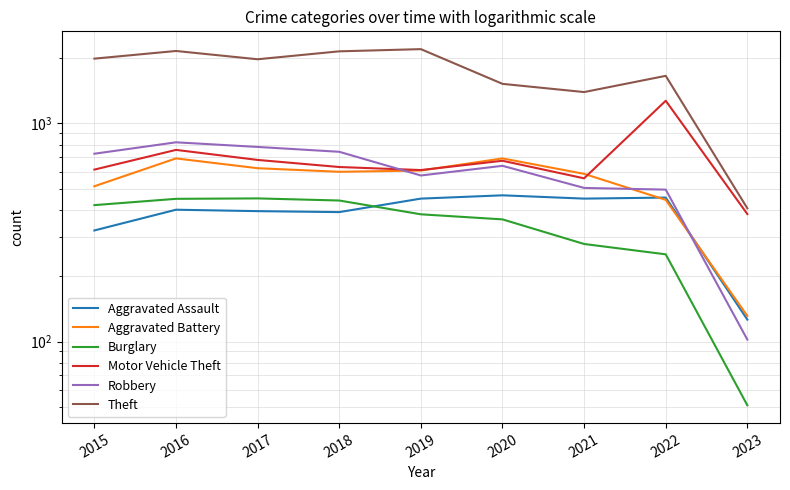

In Aggravated Battery, how many points are higher than both neighbors (excluding endpoints)?

2